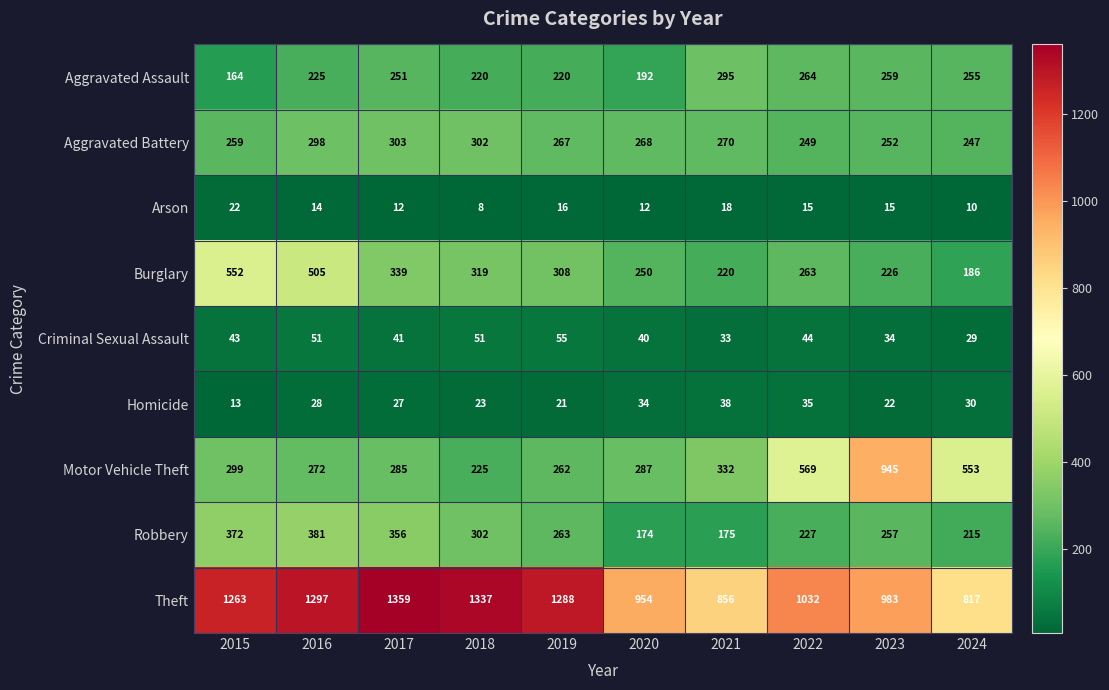

What is the difference between the maximum and minimum values in the Burglary series?

366